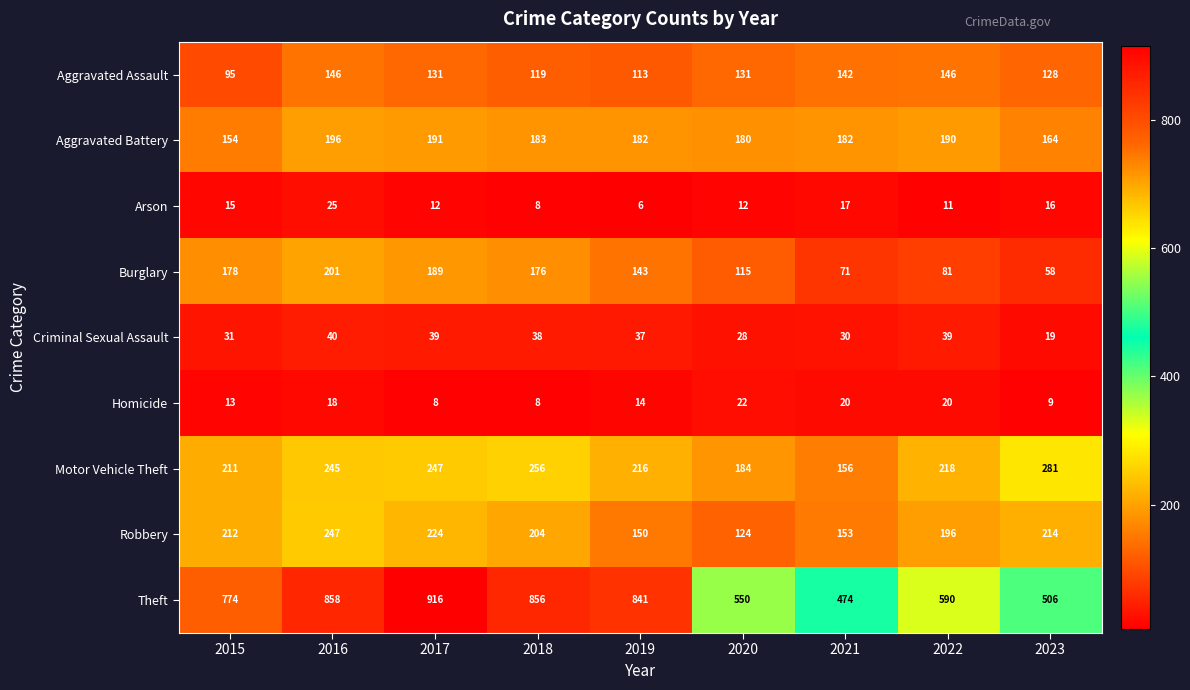

Which category has the lowest value in the Robbery series?

2020